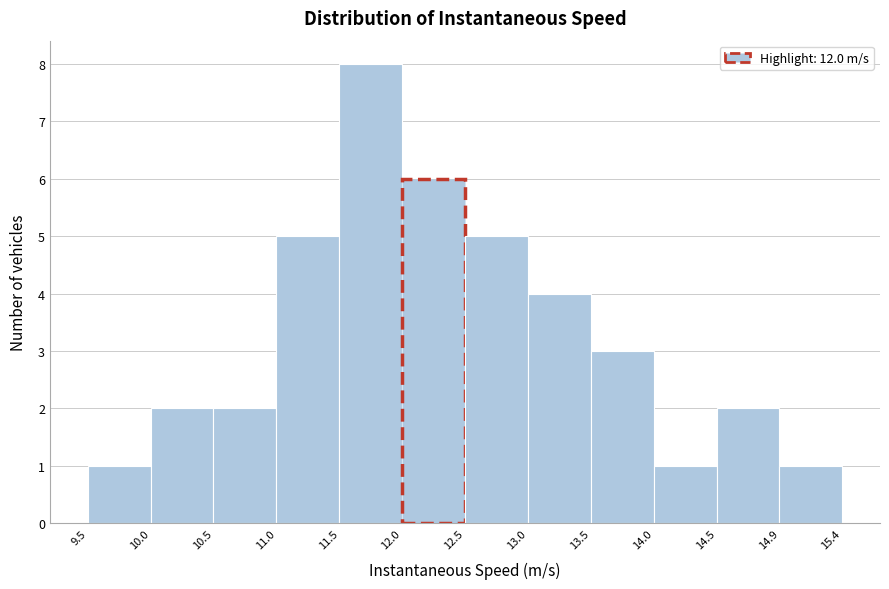

Reading left to right, list every bar in this chart as the range it spans on the x-axis followed by its height. The values are not printed on the chart, so give them approximately, as read against the axis.

9.5 to 10.0: 1
10.0 to 10.5: 2
10.5 to 11.0: 2
11.0 to 11.5: 5
11.5 to 12.0: 8
12.0 to 12.5: 6
12.5 to 13.0: 5
13.0 to 13.5: 4
13.5 to 14.0: 3
14.0 to 14.5: 1
14.5 to 14.9: 2
14.9 to 15.4: 1